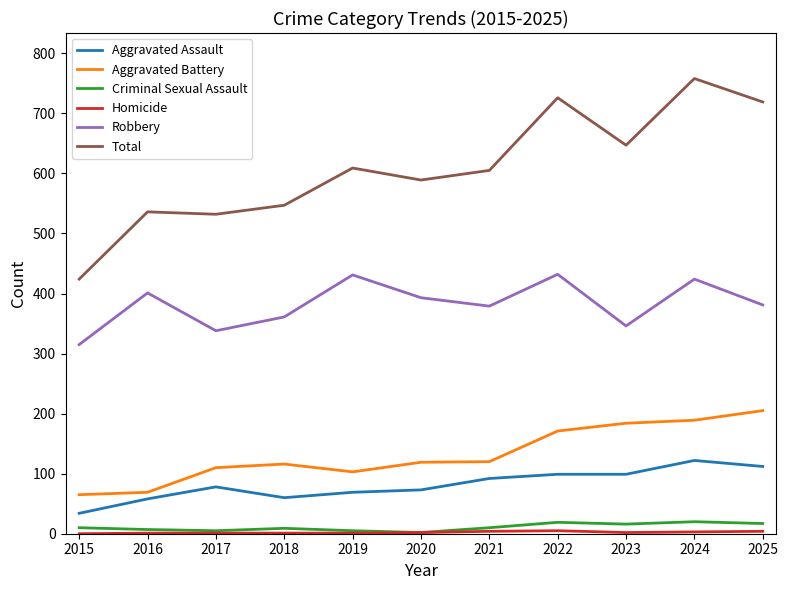

What is the total value across all series at 2016?

1072